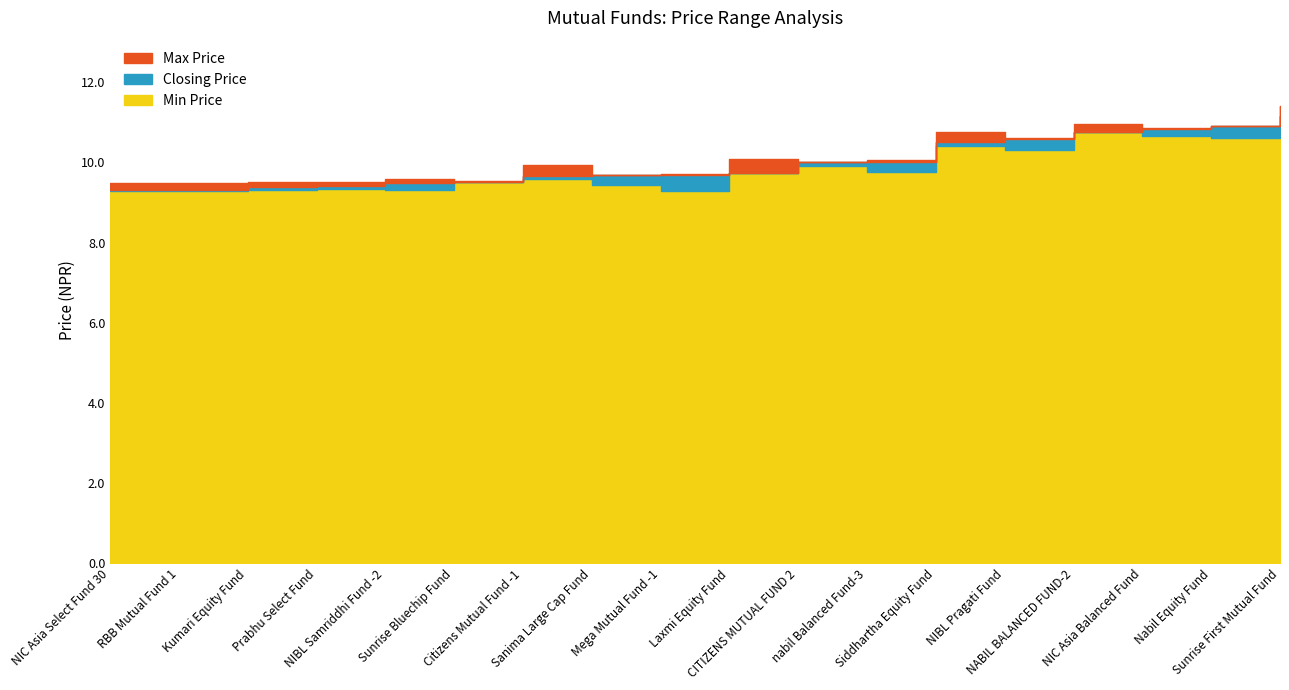

What is the spread (max minus min) of values at NIBL Samriddhi Fund -2?

0.3